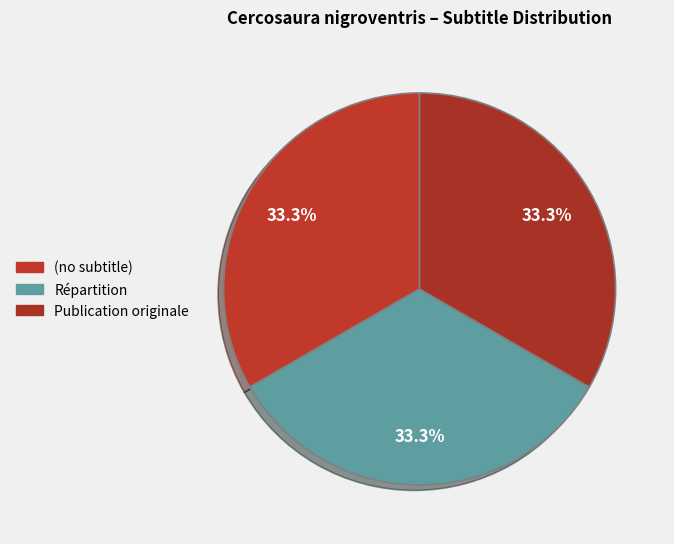

Which has a higher value, Publication originale or Répartition?

Publication originale